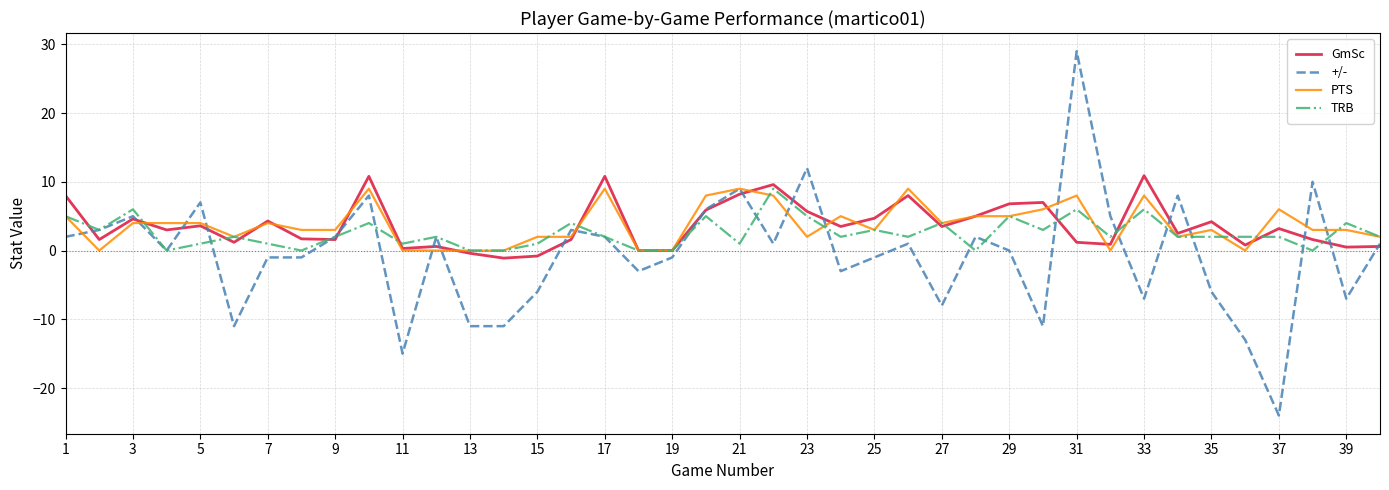

Which series has the largest range (max minus min)?

+/-